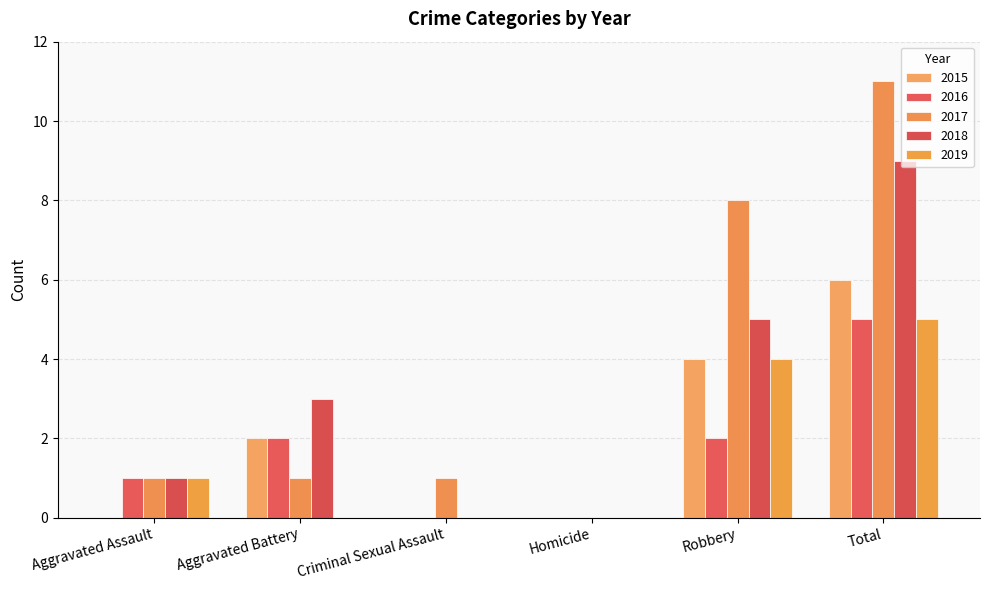

Count the number of categories in the chart.

6